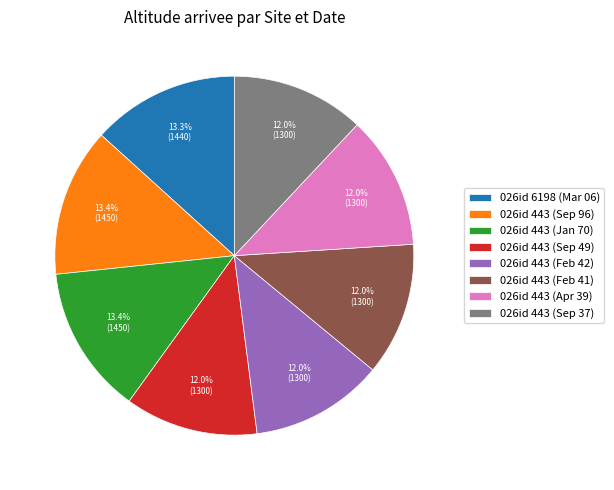

What portion of the pie excludes 026id 443 (Sep 37)?

88.0%